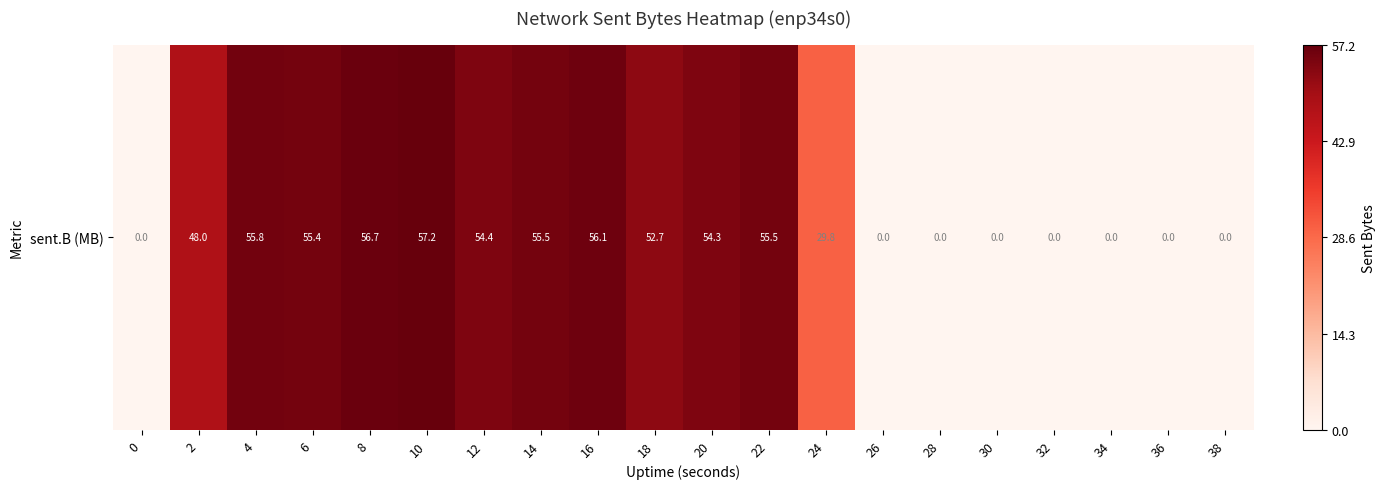

What is the sum of the values at 6 and 12?

109.8